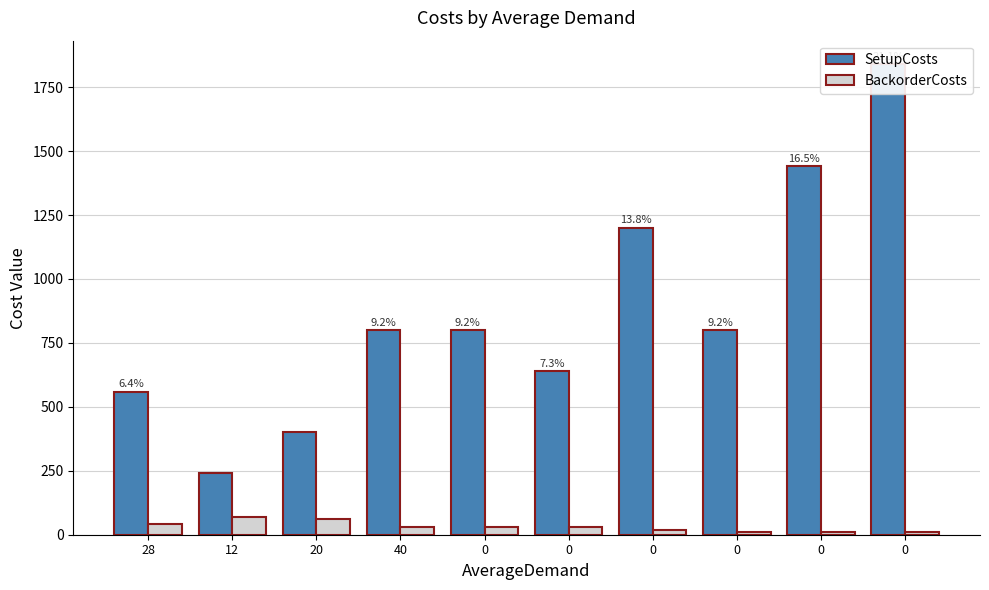

The BackorderCosts series shows 60 at 20. True or false?

True